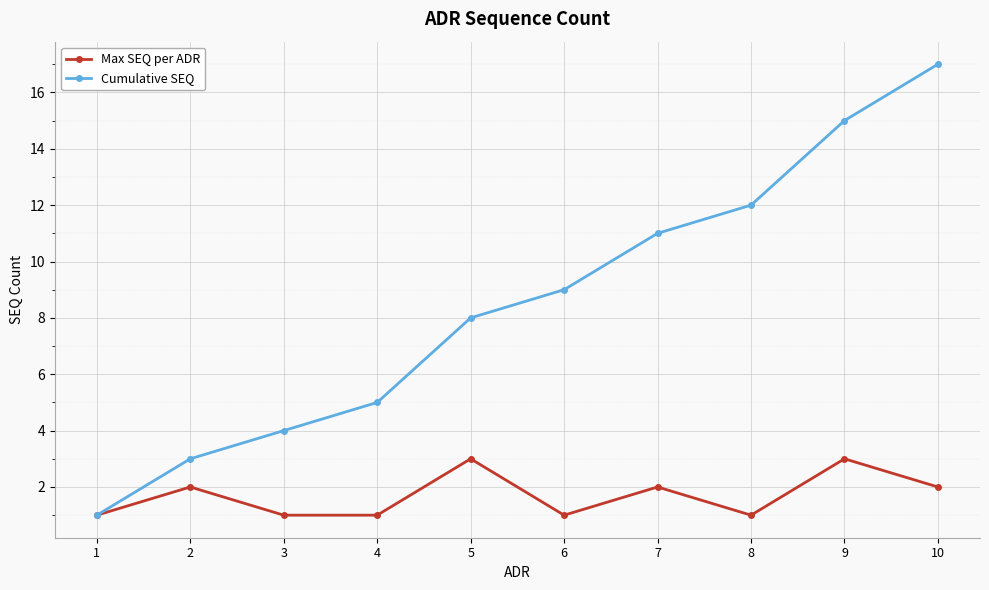

How many interior local peaks does the Max SEQ per ADR series have?

4